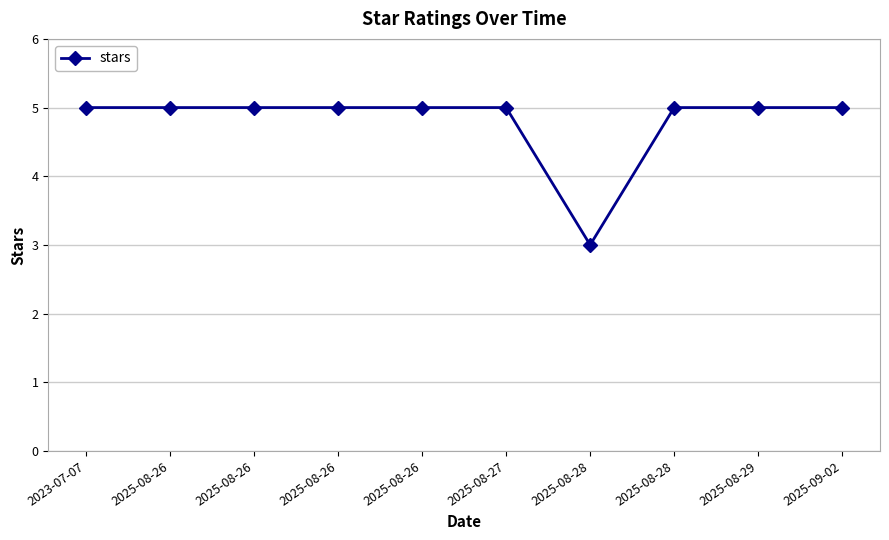

How many interior local valleys (lower than both neighbors) does the data have?

1